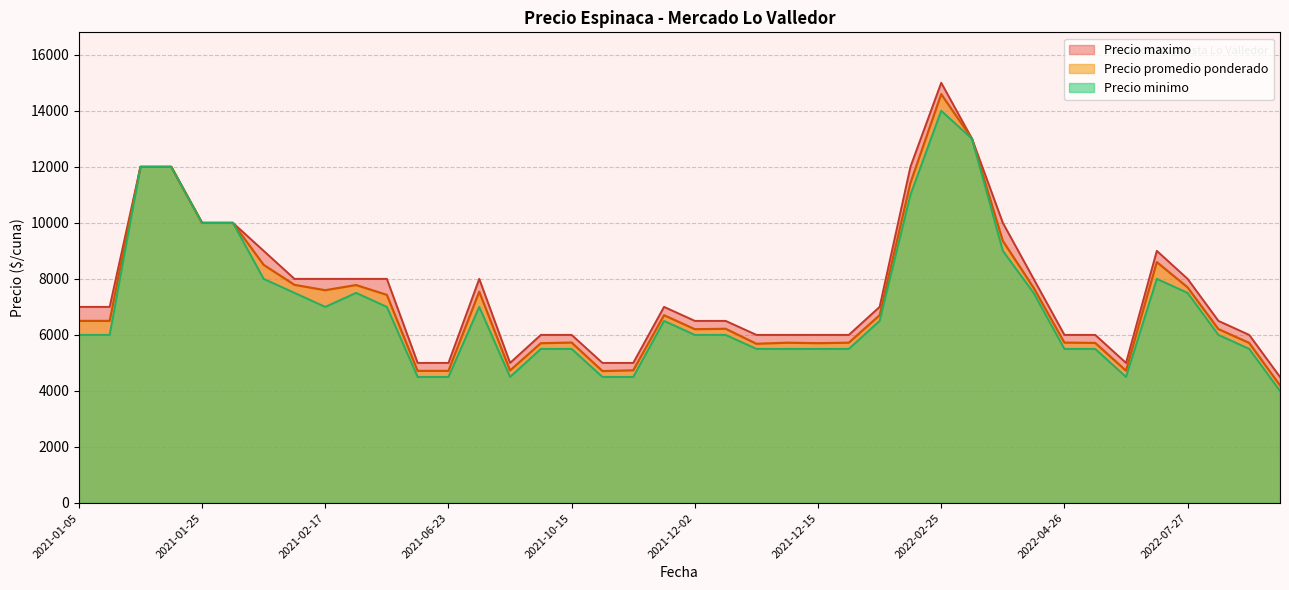

What is the total value across all series at 2021-12-02?

18703